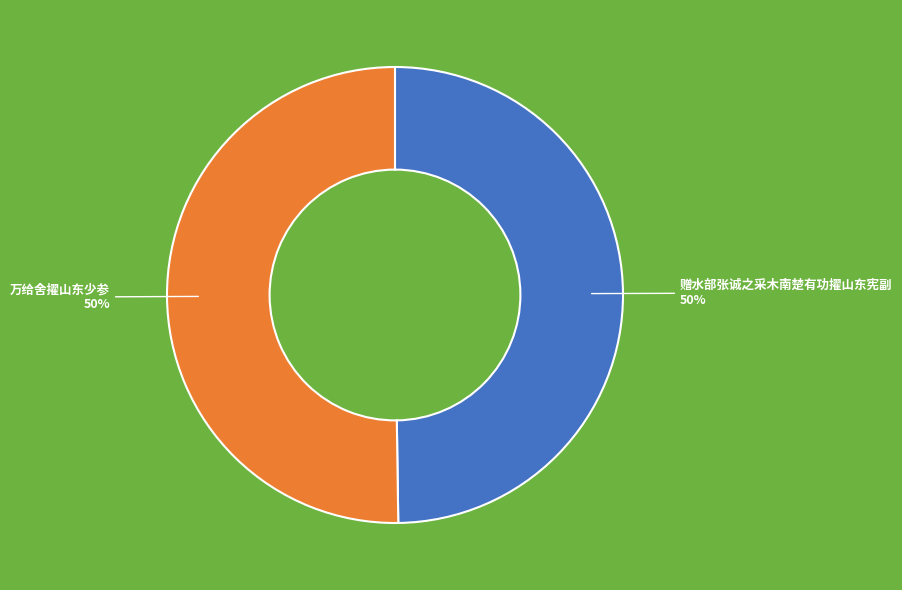

To the nearest percent, what is the average slice percentage?

50%